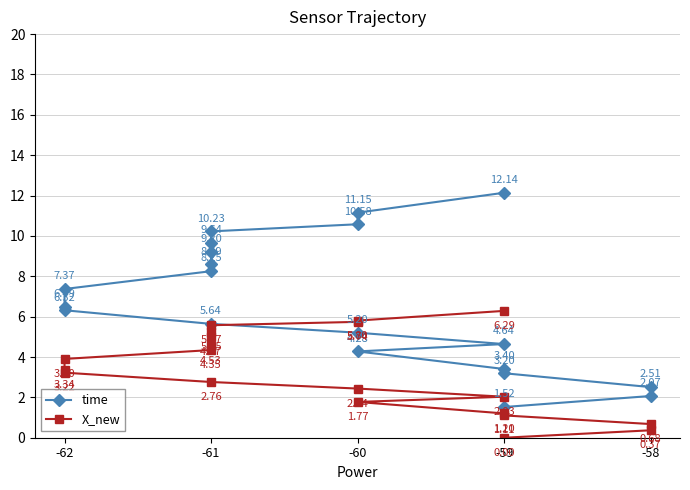

What are all the series names shown in the legend?

time, X_new